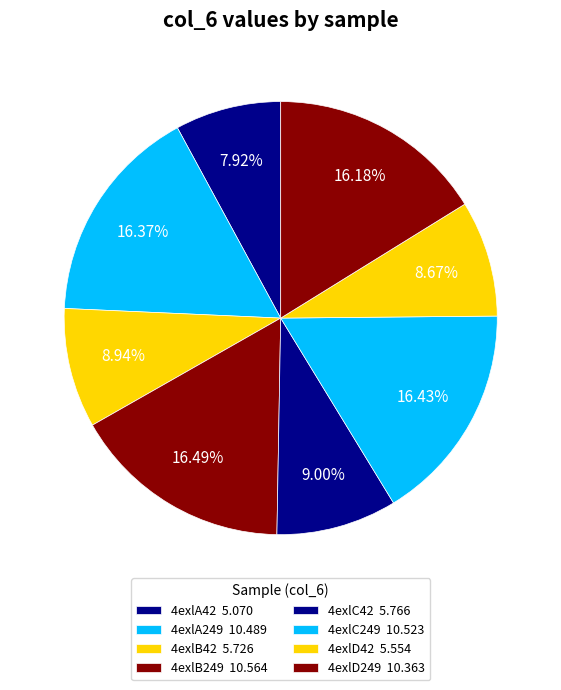

Is there any slice that represents more than half of the pie?

No